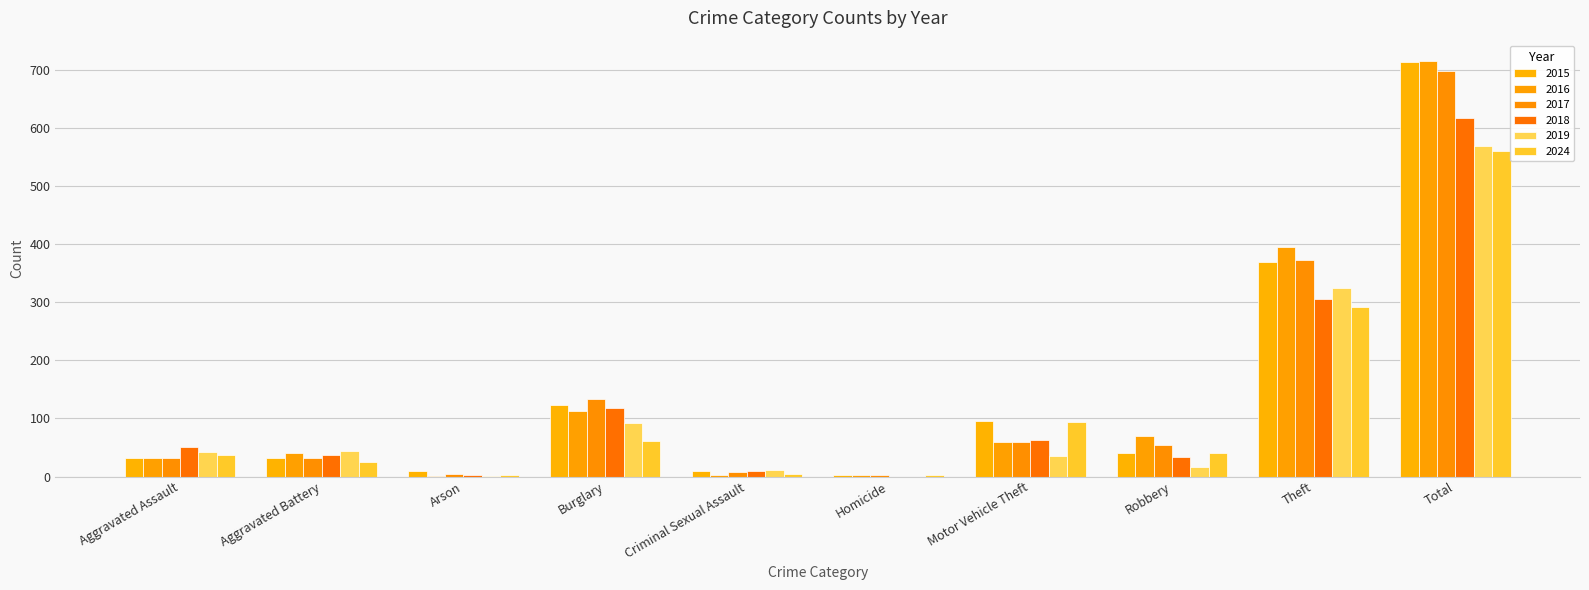

Reading left to right, transcribe all the data shown in this chart.

2015: 32	31	9	123	9	3	96	41	369	713
2016: 32	41	1	113	3	2	59	69	394	714
2017: 32	32	5	133	7	2	59	55	372	697
2018: 50	37	2	117	9	0	63	33	305	616
2019: 43	44	1	92	11	0	35	17	325	568
2024: 37	25	3	61	5	3	94	40	292	560